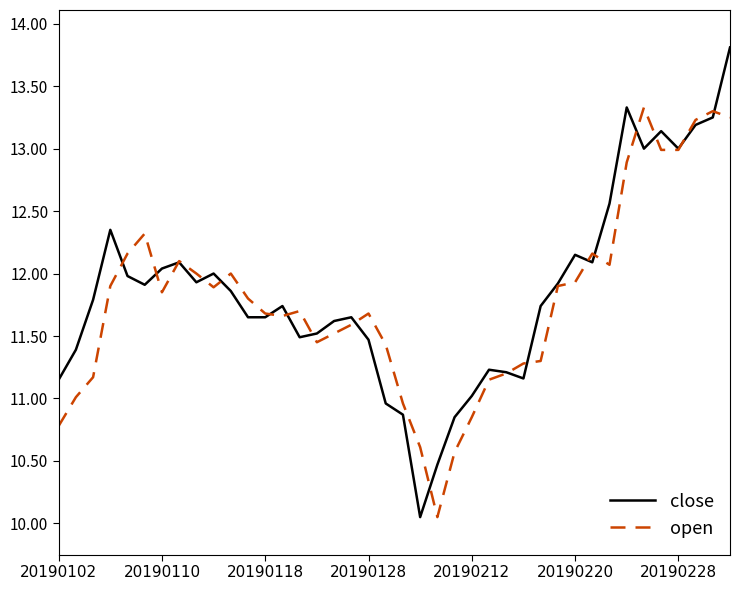

What is the maximum value for open?

13.3